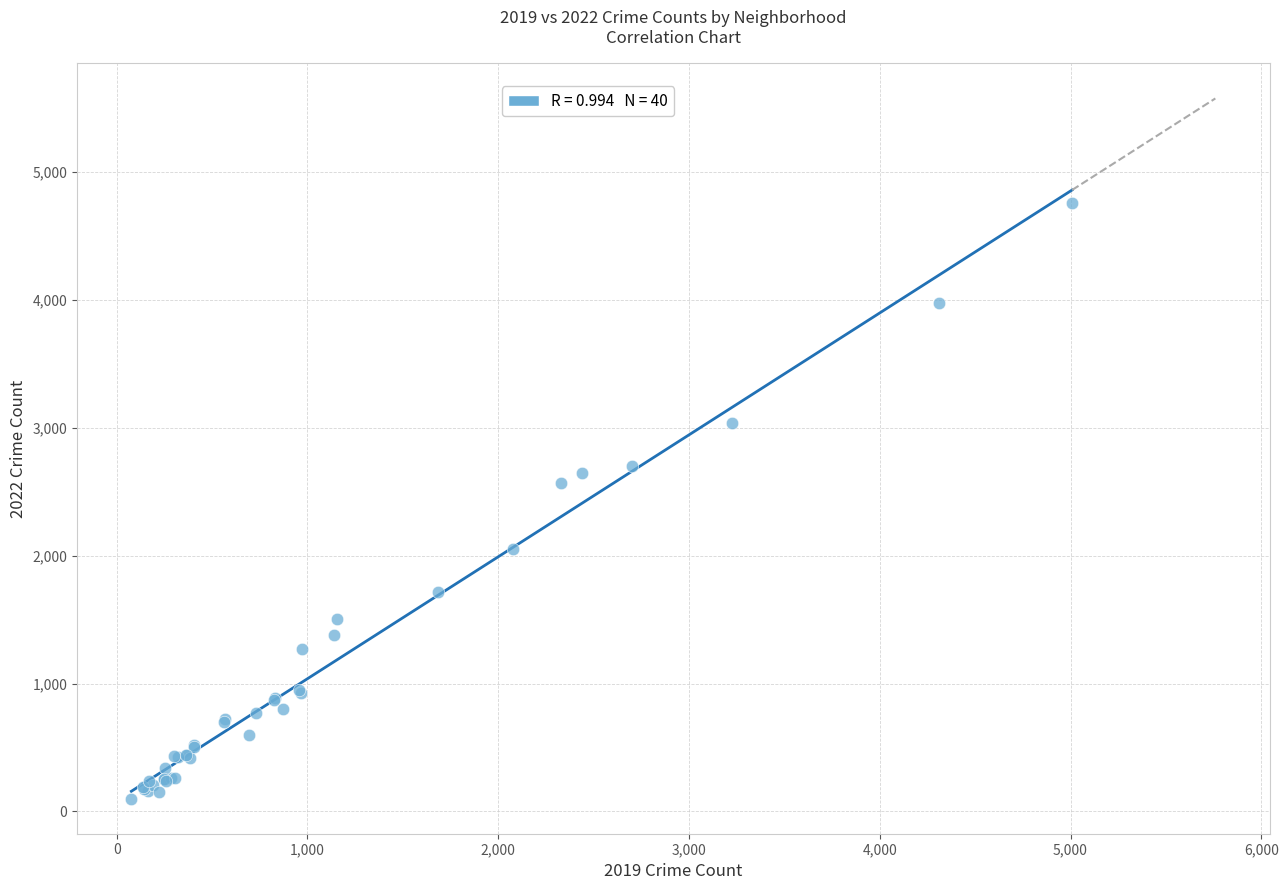

What Y value in the scatter plot is closest to 2430?

2566